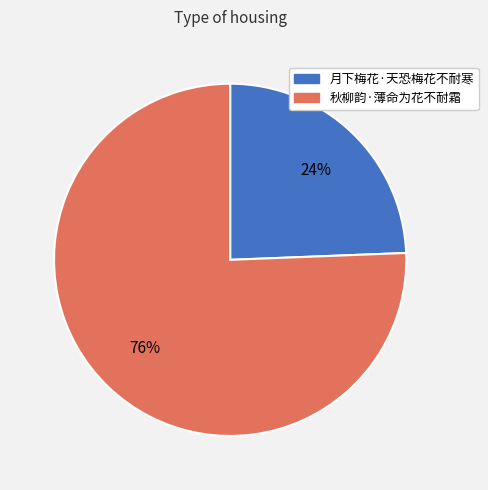

The 月下梅花·天恐梅花不耐寒 slice represents 34% of the pie. True or false?

False